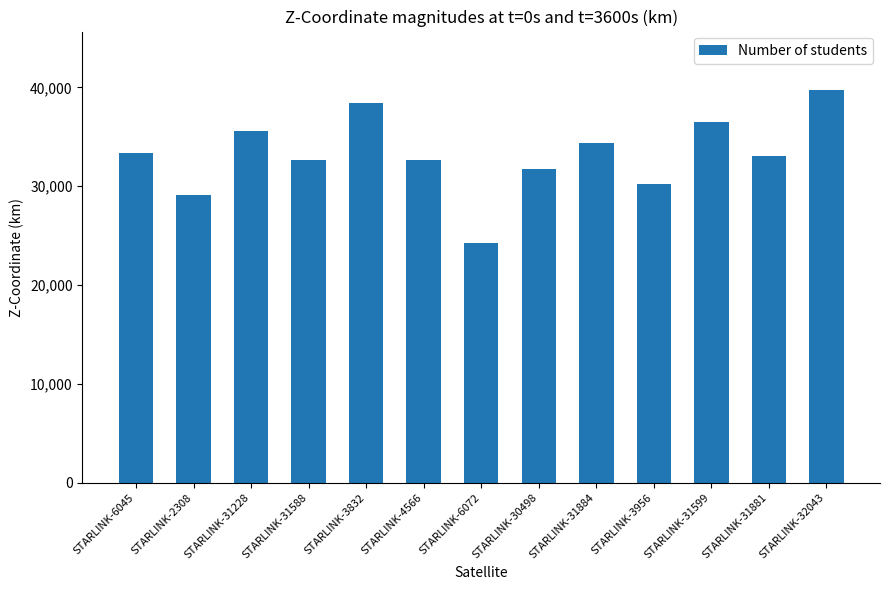

The chart shows a value of 24292.8 at STARLINK-6072. True or false?

True